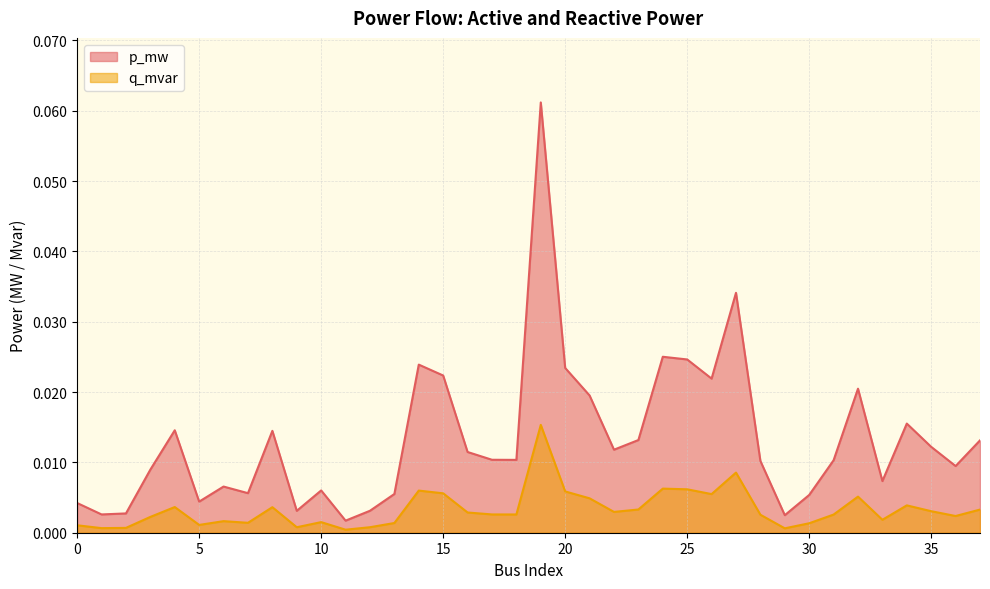

Reading right to left, transcribe all the data shown in this chart.

p_mw: 0.0	0.0	0.0	0.0	0.0	0.0	0.0	0.0	0.0	0.0	0.0	0.0	0.0	0.0	0.0	0.0	0.0	0.0	0.1	0.0	0.0	0.0	0.0	0.0	0.0	0.0	0.0	0.0	0.0	0.0	0.0	0.0	0.0	0.0	0.0	0.0	0.0	0.0
q_mvar: 0.0	0.0	0.0	0.0	0.0	0.0	0.0	0.0	0.0	0.0	0.0	0.0	0.0	0.0	0.0	0.0	0.0	0.0	0.0	0.0	0.0	0.0	0.0	0.0	0.0	0.0	0.0	0.0	0.0	0.0	0.0	0.0	0.0	0.0	0.0	0.0	0.0	0.0